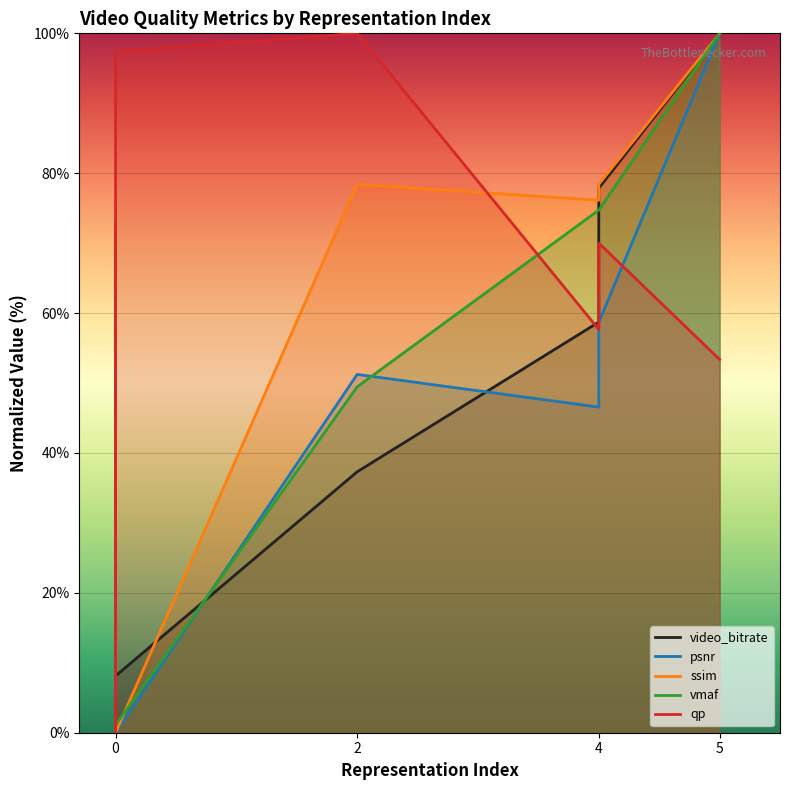

Is the value of vmaf at 0 greater than the value of qp at 0?

No